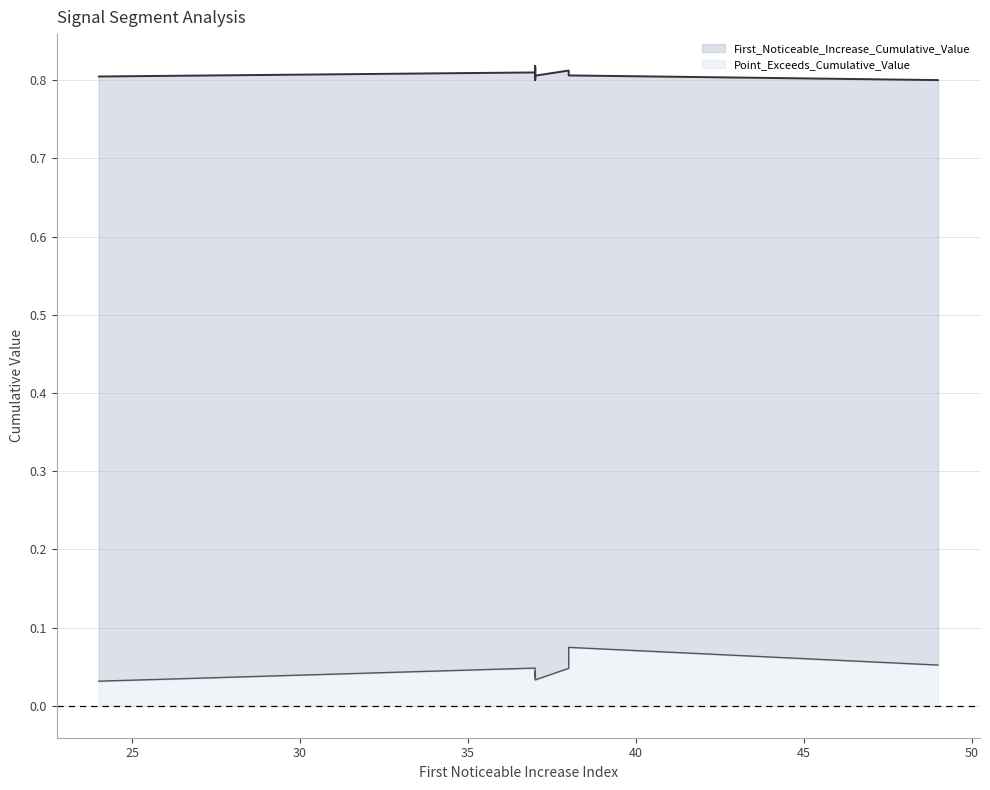

How many lines are shown in the chart?

2